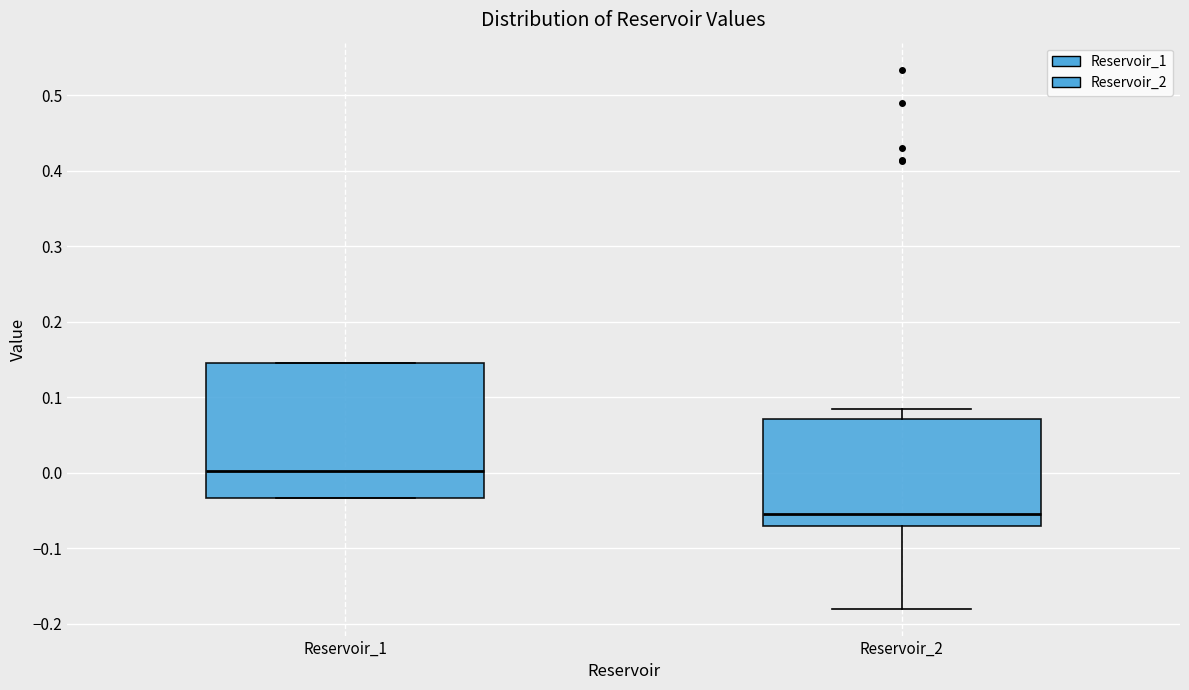

Reading left to right, read every box against the y-axis: the position of its median line, the range the box covers, and the ends of its whiskers. The values are not printed on the chart, so give them approximately, as read against the axis.

Reservoir_1: median 0.00, box -0.03 to 0.14, whiskers -0.03 to 0.15
Reservoir_2: median -0.05, box -0.07 to 0.07, whiskers -0.18 to 0.08